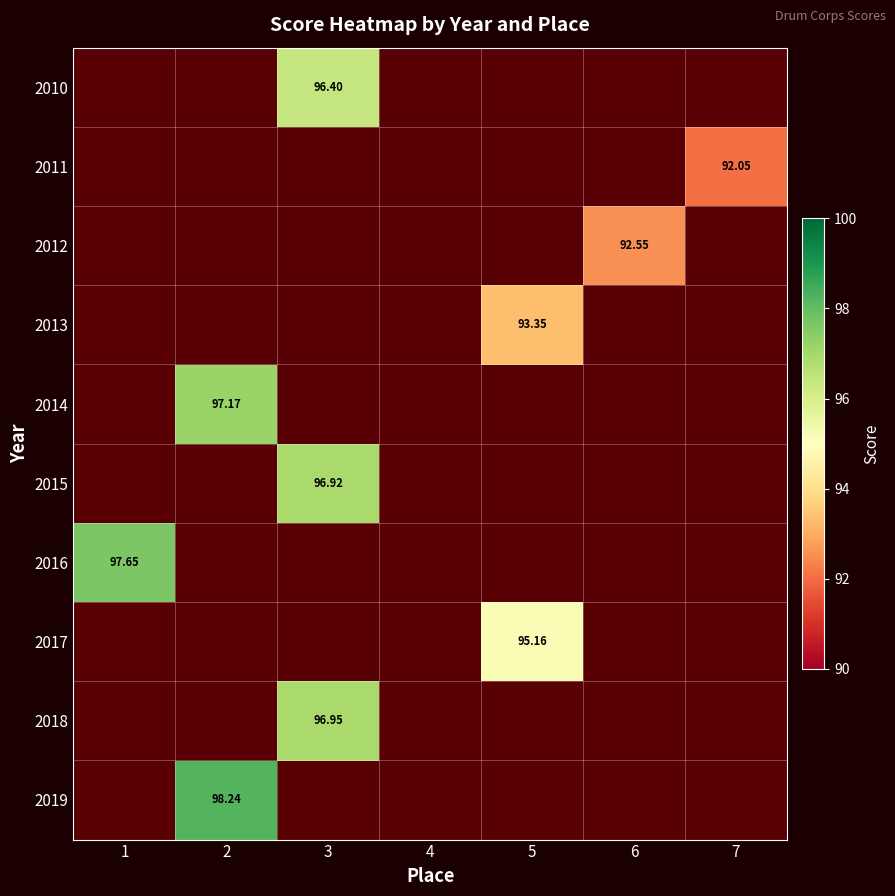

How many distinct data groups are displayed?

10